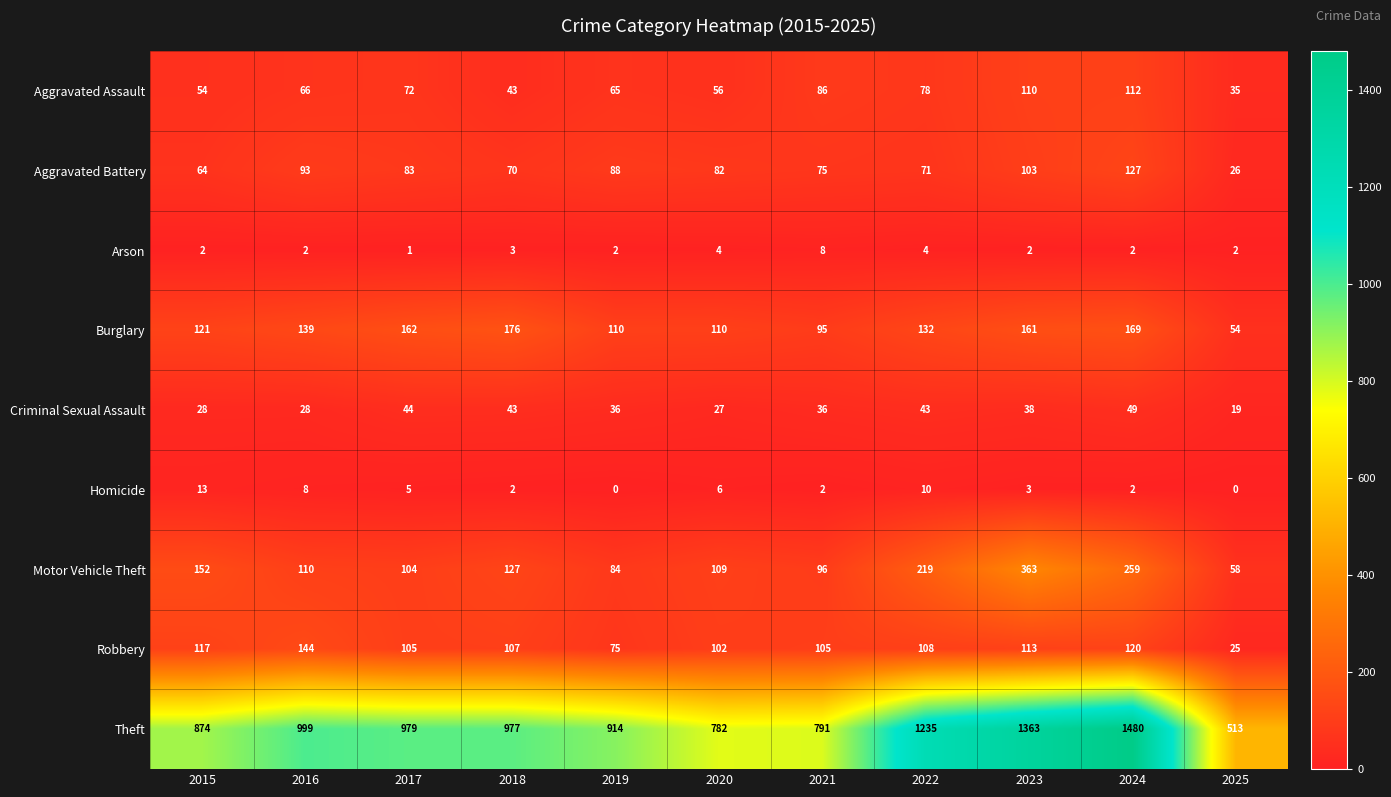

What is the sum of the Aggravated Assault values at 2015 and 2024?

166